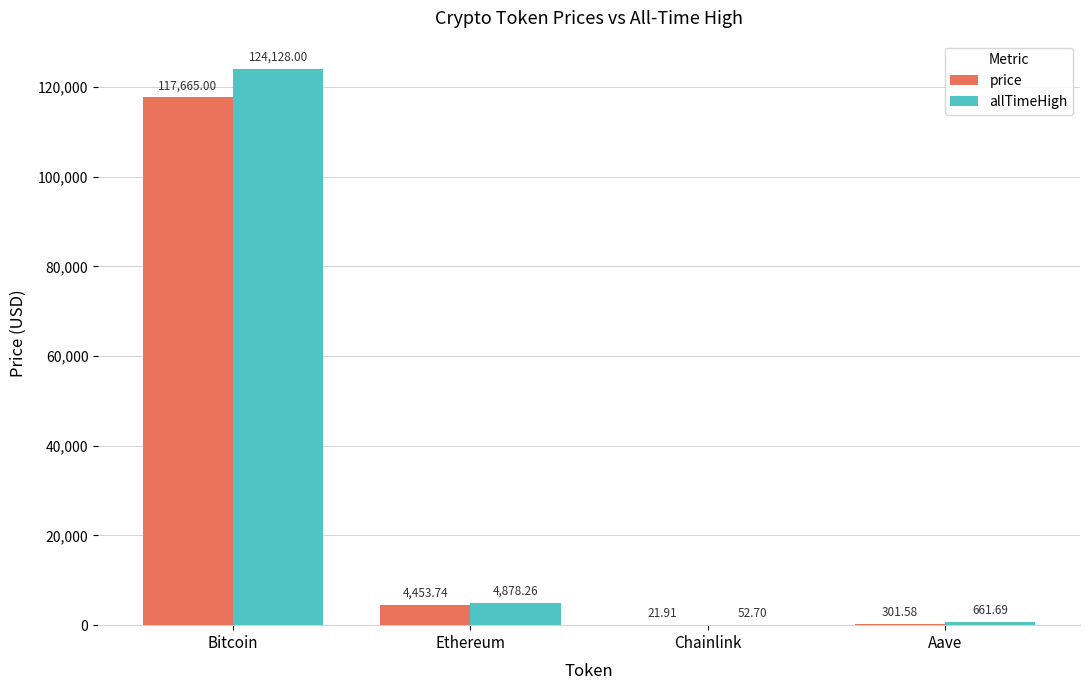

Is the value of allTimeHigh at Chainlink greater than the value of price at Aave?

No